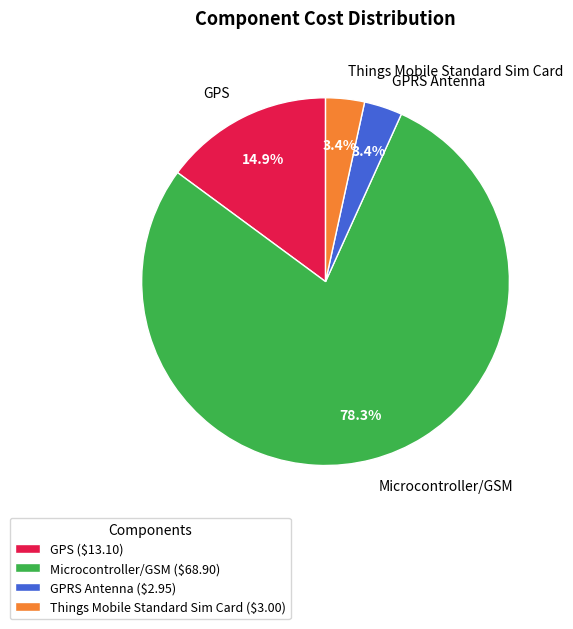

What is the majority slice?

Microcontroller/GSM